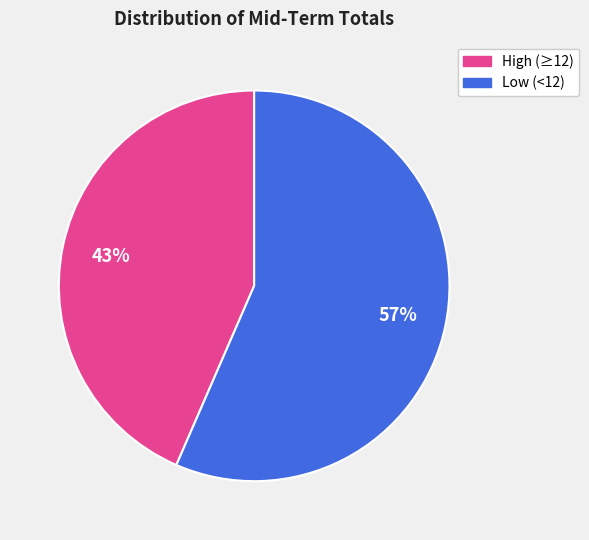

How many segments does this pie chart have?

2